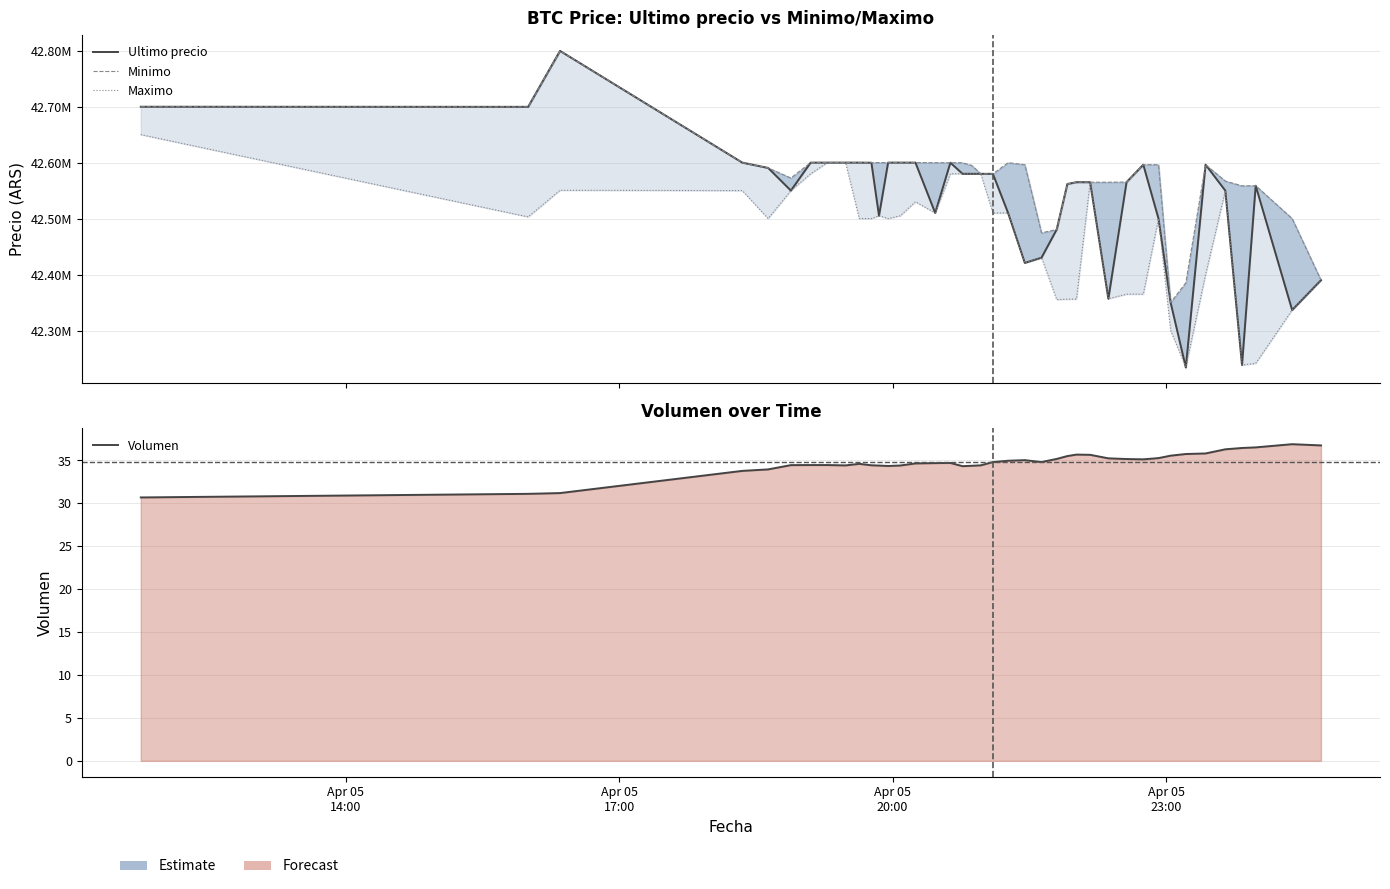

Reading right to left, extract all data points from this chart.

Ultimo precio: 42389999.0	42336600.0	42558737.0	42238301.0	42550000.0	42596298.0	42233851.0	42350000.0	42500000.0	42596287.0	42565201.0	42356695.0	42565011.0	42565069.0	42561803.0	42480538.0	42430171.0	42420811.0	42510010.0	42579906.0	42580001.0	42580000.0	42580000.0	42599821.0	42510020.0	42599989.0	42600000.0	42599989.0	42505000.0	42599821.0	42600000.0	42600000.0	42599999.0	42600000.0	42550000.0	42590528.0	42600000.0	42799603.0	42699652.0	42699809.0
Minimo: 42390000.0	42500000.0	42558737.0	42558437.0	42567060.0	42596298.0	42385200.0	42350000.0	42596298.0	42596287.0	42565201.0	42565010.0	42565011.0	42565022.0	42561802.0	42480501.0	42474474.0	42596298.0	42599809.0	42579906.0	42580001.0	42595000.0	42599664.0	42599821.0	42599833.0	42599989.0	42600000.0	42599989.0	42599989.0	42599989.0	42600000.0	42600000.0	42600000.0	42600000.0	42572453.0	42590528.0	42600000.0	42799603.0	42699652.0	42699808.0
Maximo: 42389999.0	42336615.0	42241399.0	42238301.0	42550000.0	42400000.0	42235000.0	42300000.0	42500000.0	42365000.0	42365010.0	42356695.0	42565010.0	42356180.0	42356050.0	42355170.0	42430171.0	42420811.0	42510010.0	42510010.0	42580000.0	42580000.0	42580000.0	42580000.0	42510020.0	42530010.0	42505000.0	42500030.0	42505000.0	42500030.0	42500030.0	42599999.0	42599999.0	42580000.0	42550000.0	42500020.0	42550000.0	42550570.0	42503040.0	42650000.0
Volumen: 36.8	36.9	36.5	36.5	36.3	35.8	35.8	35.6	35.3	35.1	35.2	35.2	35.7	35.7	35.5	35.2	34.8	35.0	35.0	34.8	34.4	34.4	34.3	34.7	34.7	34.7	34.4	34.4	34.4	34.4	34.6	34.4	34.5	34.5	34.5	34.0	33.8	31.2	31.1	30.7